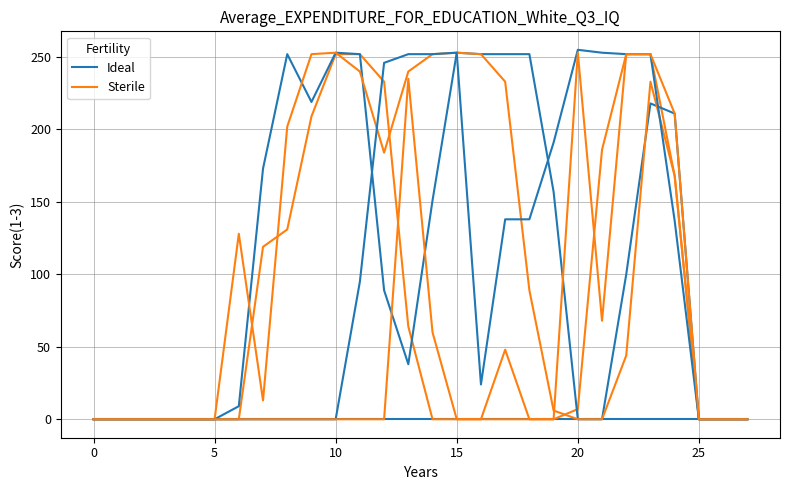

Which label corresponds to the largest value in the chart?

10